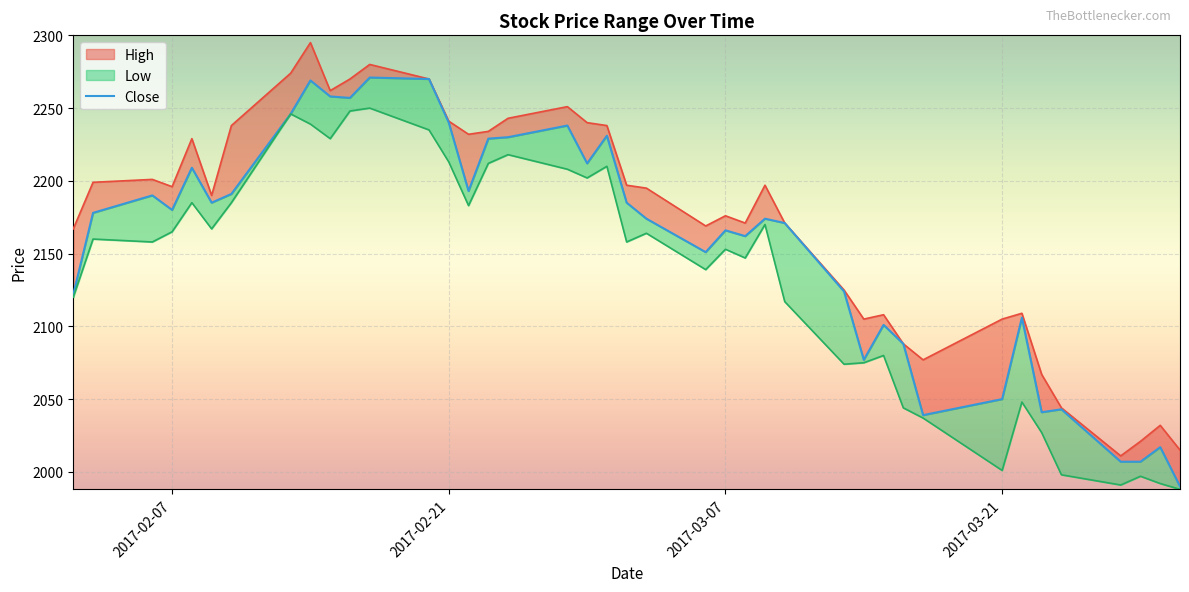

Which series has the largest total across all categories?

High